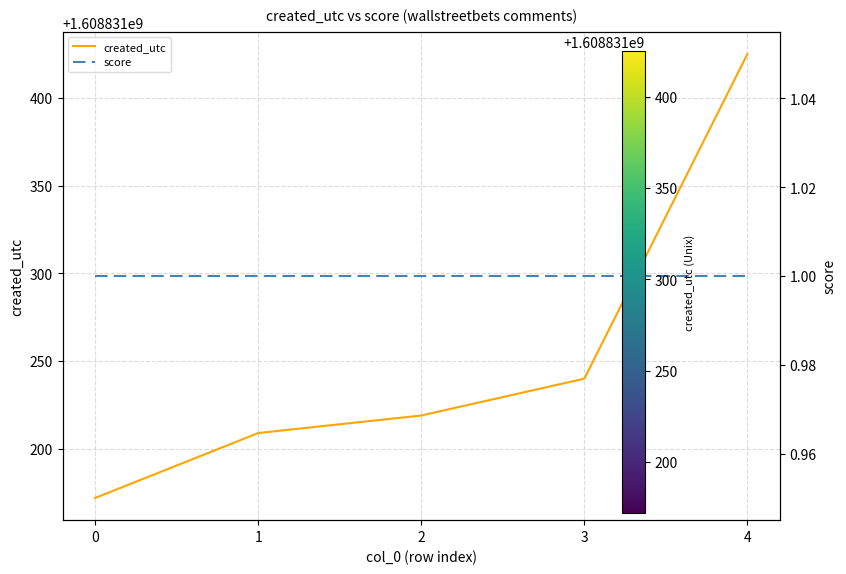

Count the number of data series in this chart.

2